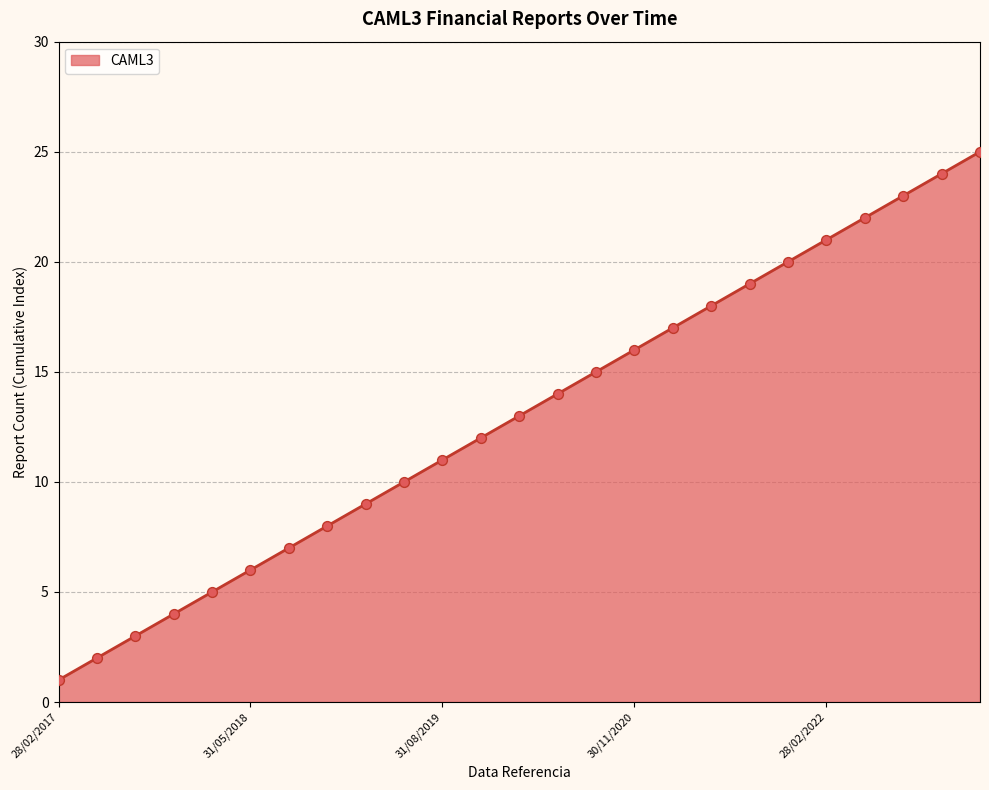

What is the maximum value shown in the chart?

25